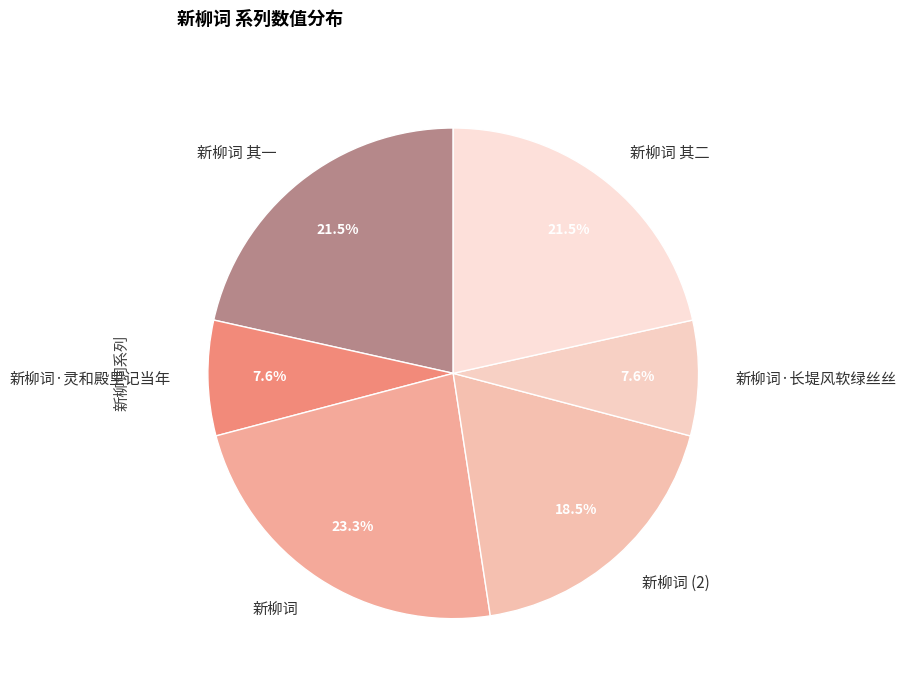

Is there any slice that represents more than half of the pie?

No